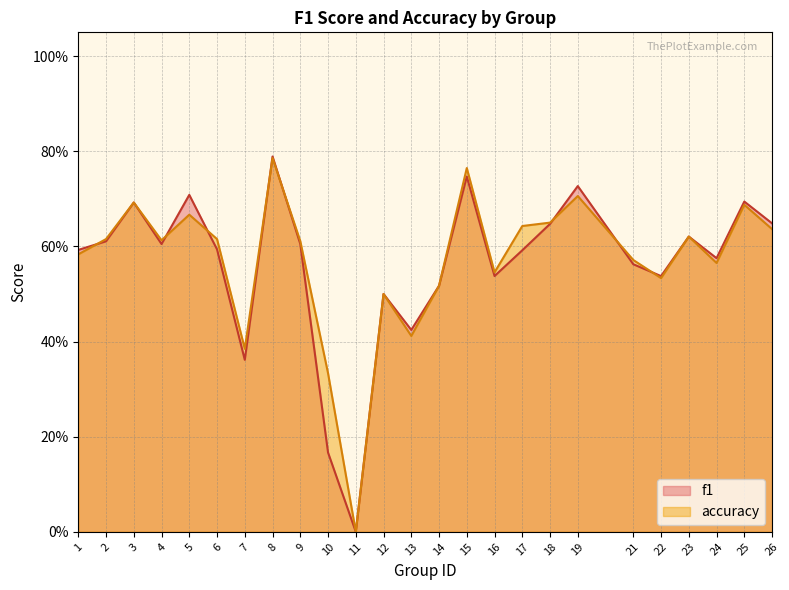

The f1 series shows 0.1 at 12. True or false?

False